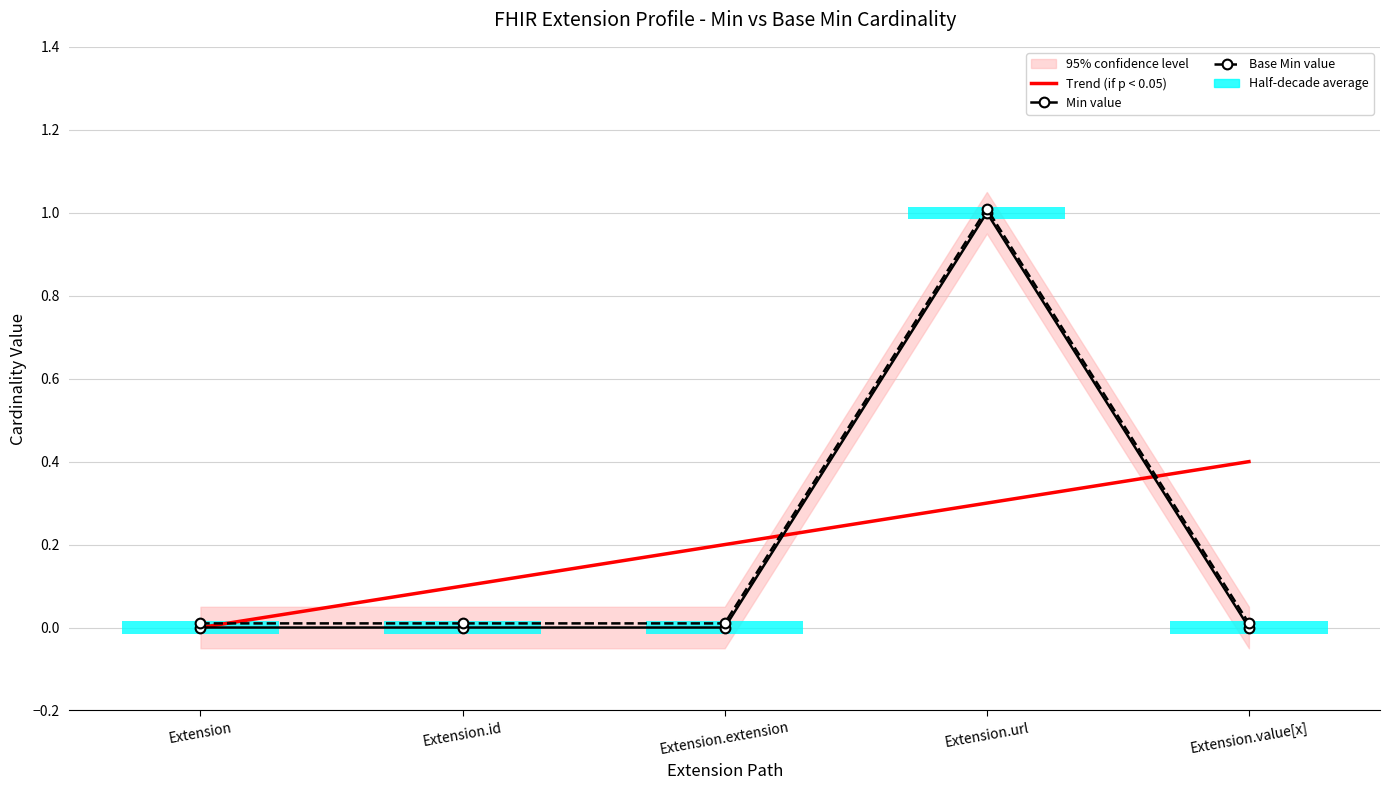

List the labels in order of Min value, smallest first.

Extension, Extension.id, Extension.extension, Extension.value[x], Extension.url